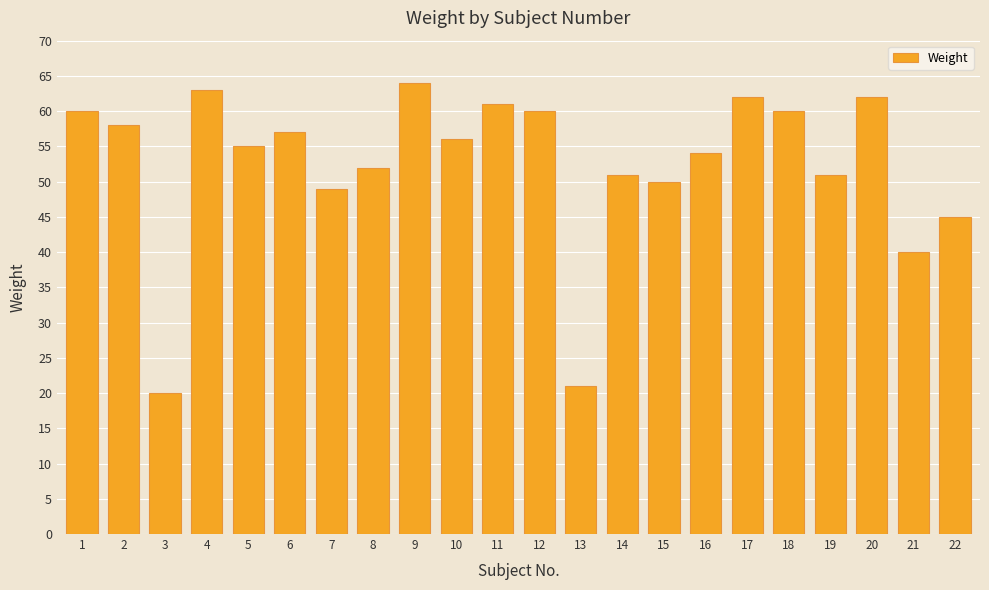

What is the value of the 9th bar from the left?

64